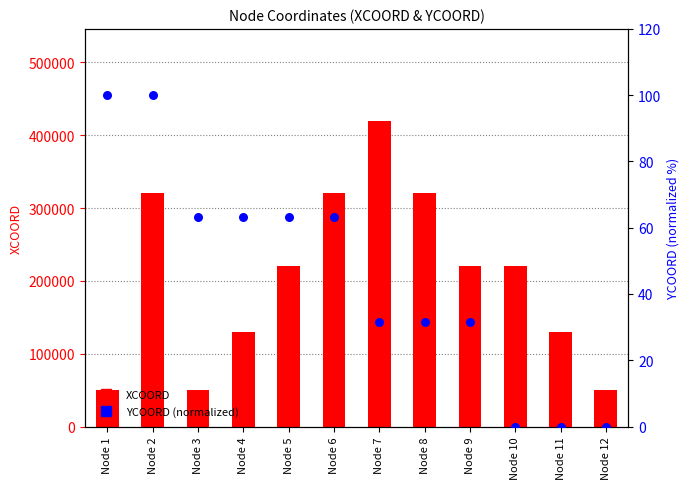

At how many categories does at least one series exceed 358978?

1